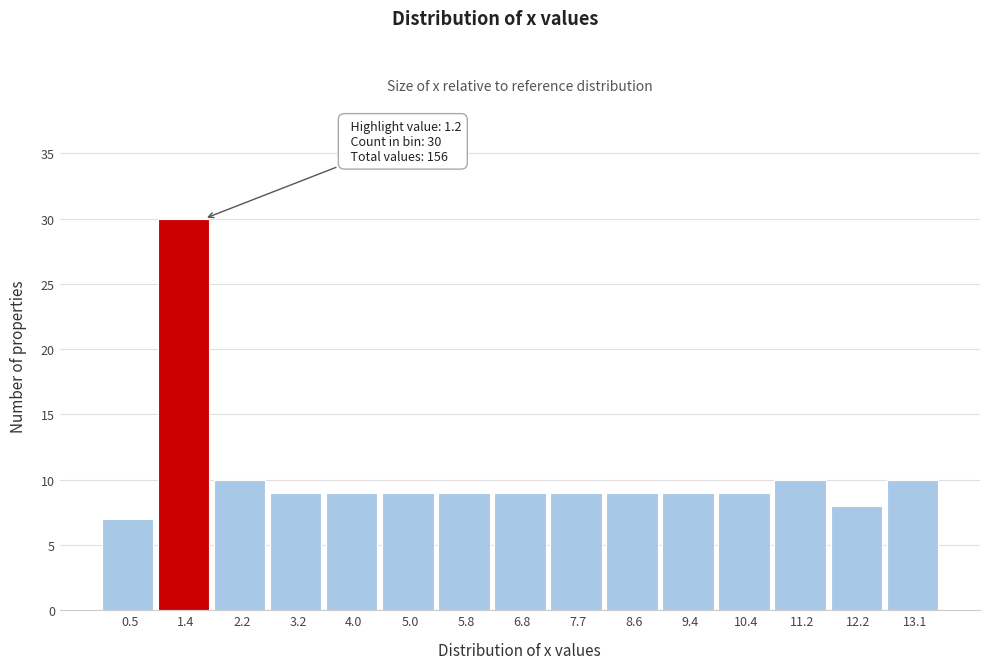

Over which range of the x-axis is the bar tallest?

0.9 to 1.8